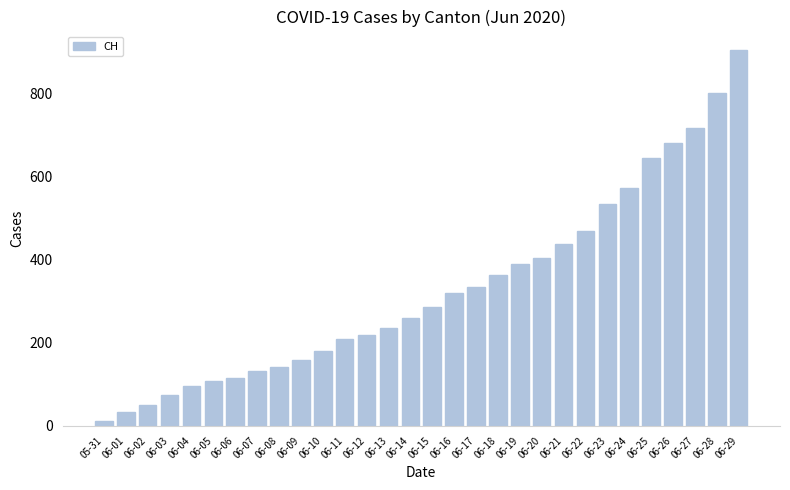

The value at 06-07 is 132. True or false?

True